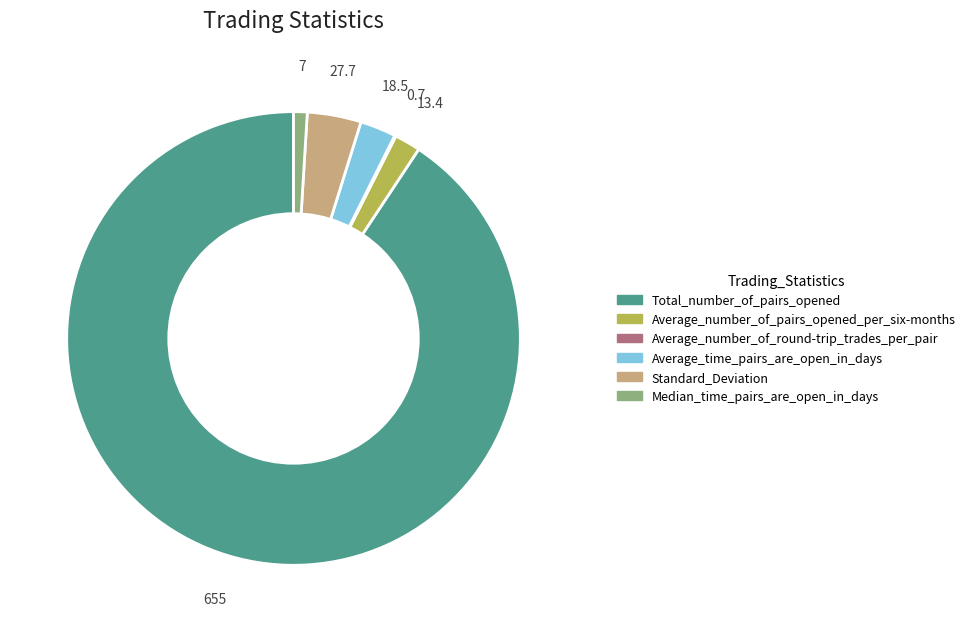

Between Median_time_pairs_are_open_in_days and Average_number_of_pairs_opened_per_six-months, which is larger?

Average_number_of_pairs_opened_per_six-months